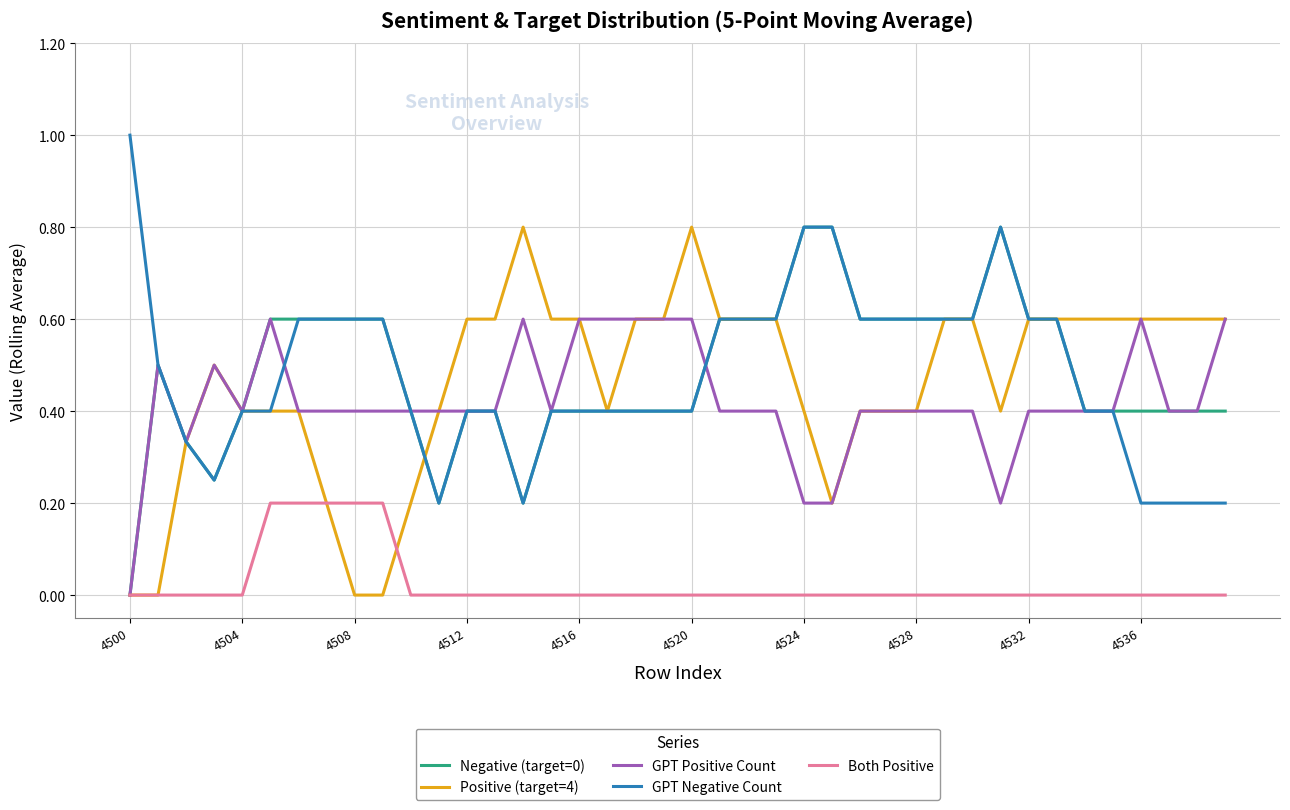

True or false: Both Positive and GPT Negative Count cross at least once.

False